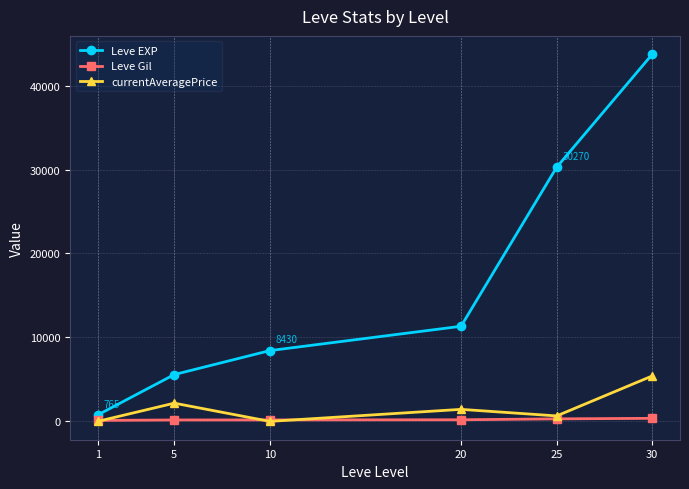

At which label does currentAveragePrice reach its peak?

30